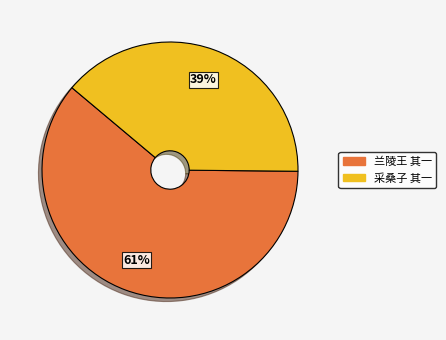

To the nearest percent, what is the difference between the largest and smallest slice percentages?

22%